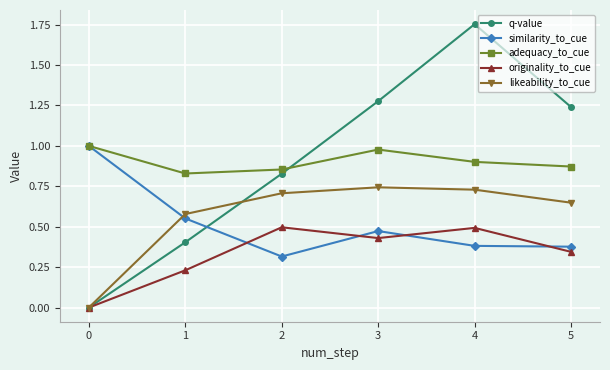

True or false: adequacy_to_cue has more than 0 interior local peaks.

True